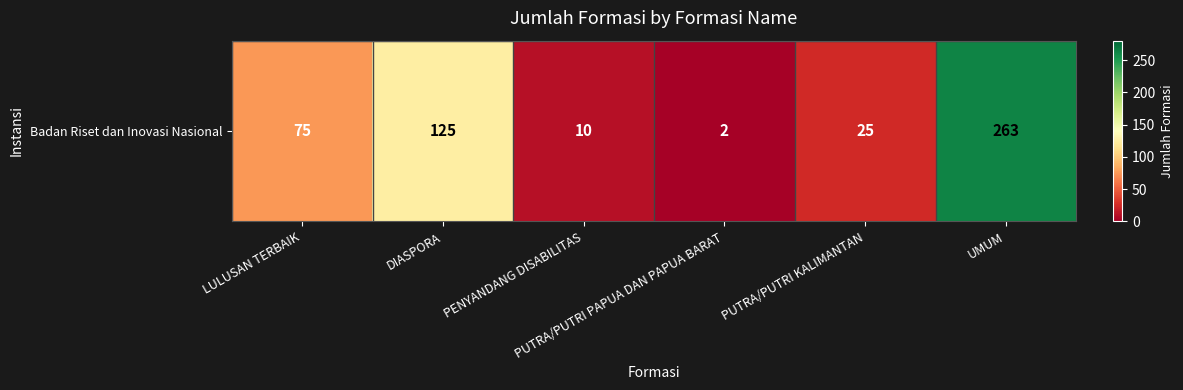

List the labels in order of value, smallest first.

PUTRA/PUTRI PAPUA DAN PAPUA BARAT, PENYANDANG DISABILITAS, PUTRA/PUTRI KALIMANTAN, LULUSAN TERBAIK, DIASPORA, UMUM